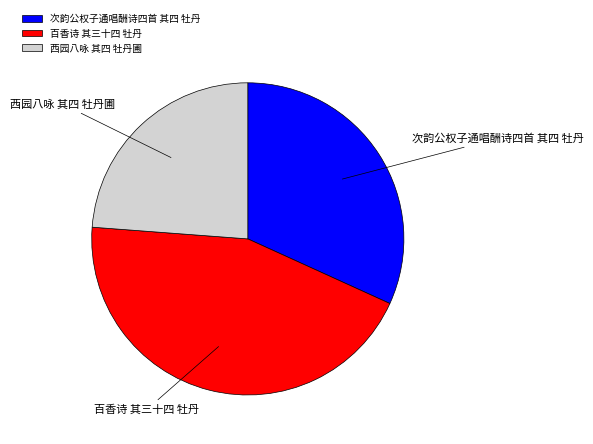

What is the largest slice in the pie chart?

百香诗 其三十四 牡丹